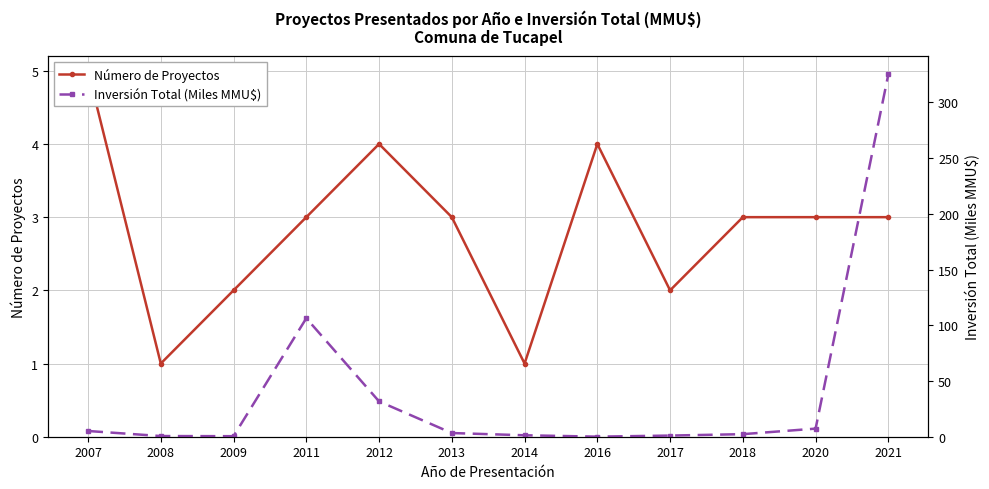

Reading left to right, transcribe all the data shown in this chart.

Número de Proyectos: 2007=5.0	2008=1.0	2009=2.0	2011=3.0	2012=4.0	2013=3.0	2014=1.0	2016=4.0	2017=2.0	2018=3.0	2020=3.0	2021=3.0
Inversión Total (Miles MMU$): 2007=5.1	2008=0.6	2009=0.5	2011=106.3	2012=31.7	2013=3.3	2014=1.3	2016=0.1	2017=1.0	2018=2.3	2020=7.3	2021=325.2